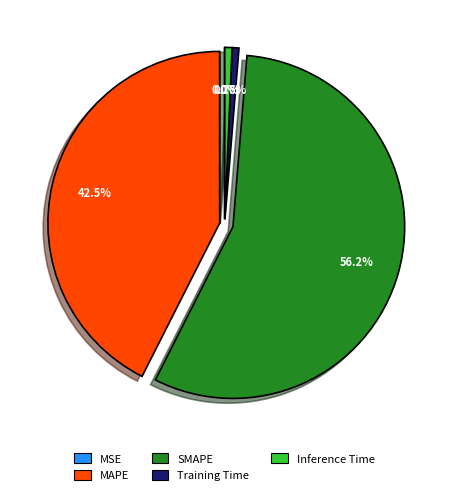

What is the largest slice in the pie chart?

SMAPE